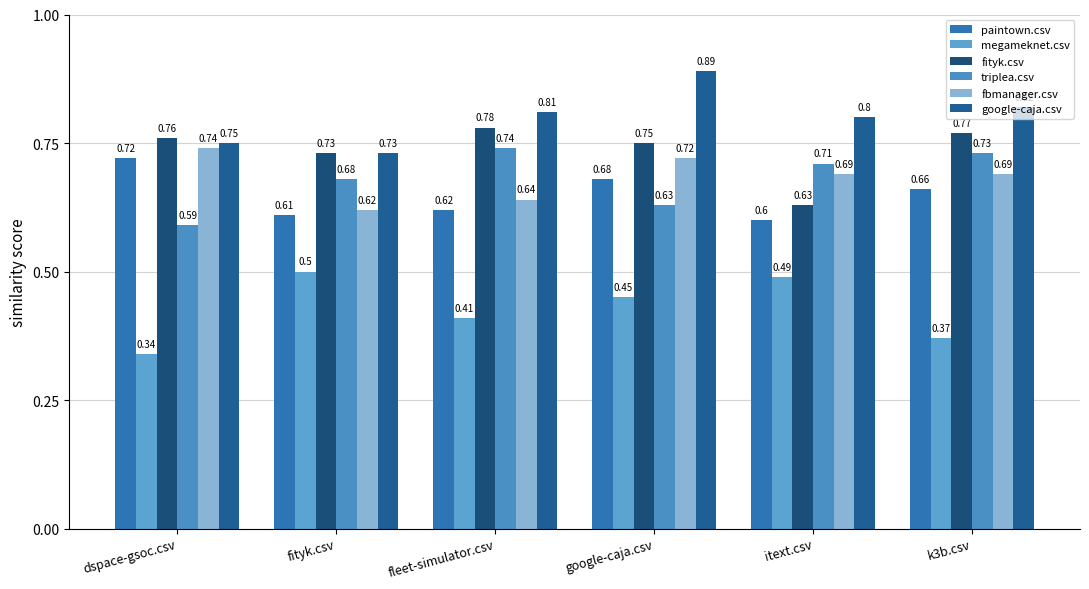

At which label is google-caja.csv closest to 0?

fityk.csv